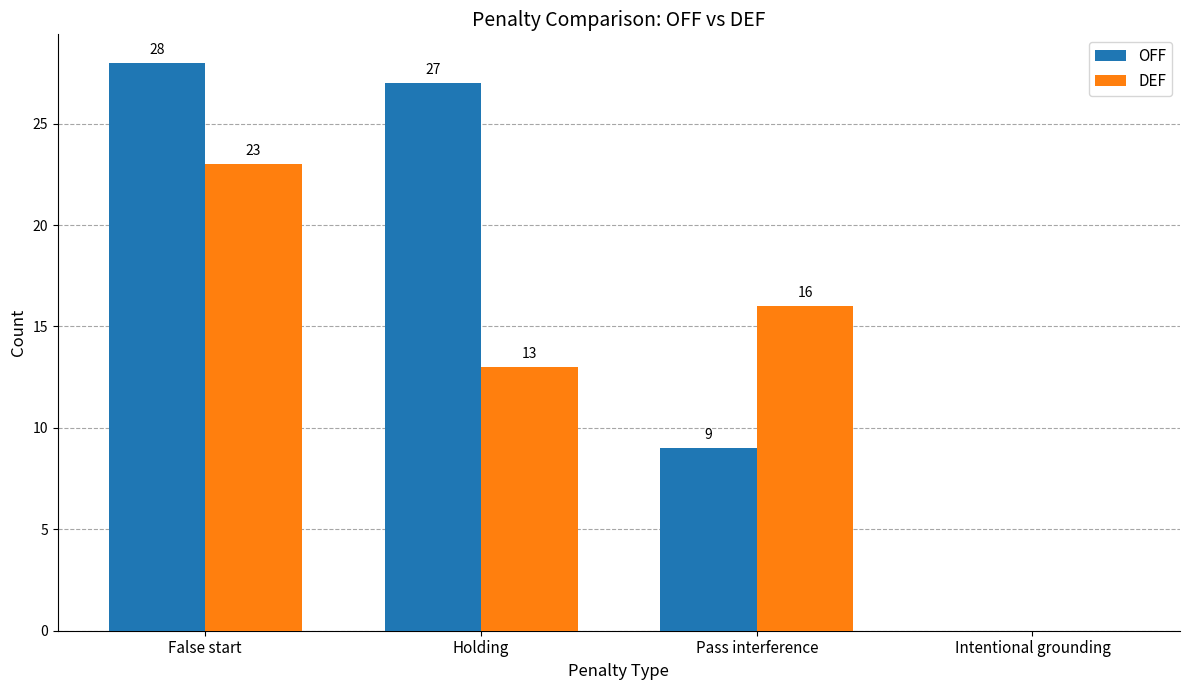

What is the sum of all OFF values?

64